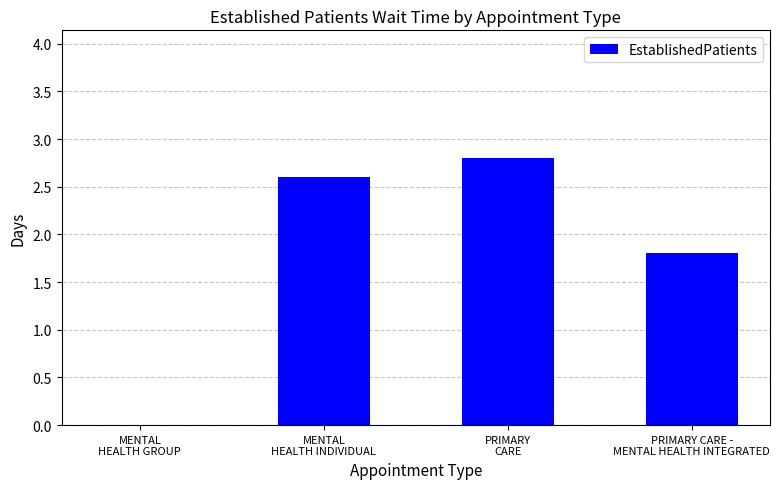

What is the sum of all values?

7.2